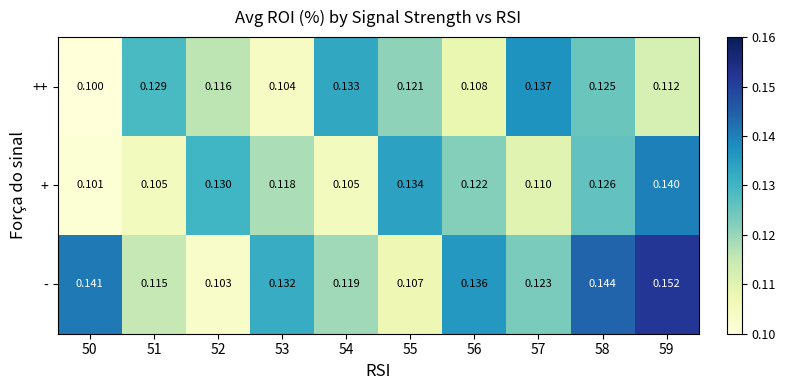

Between 54 and 56, which series saw the biggest shift?

++